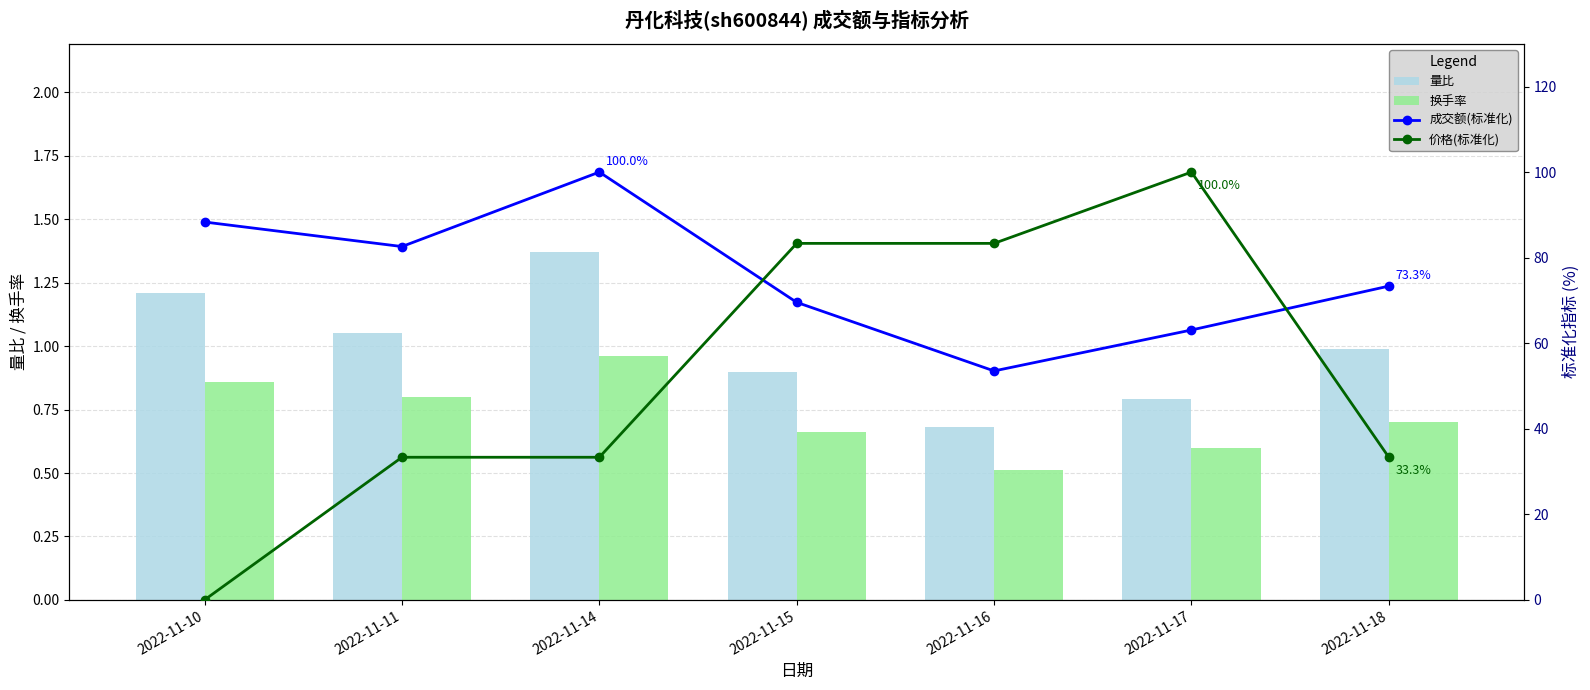

What is the minimum value for 换手率?

0.5